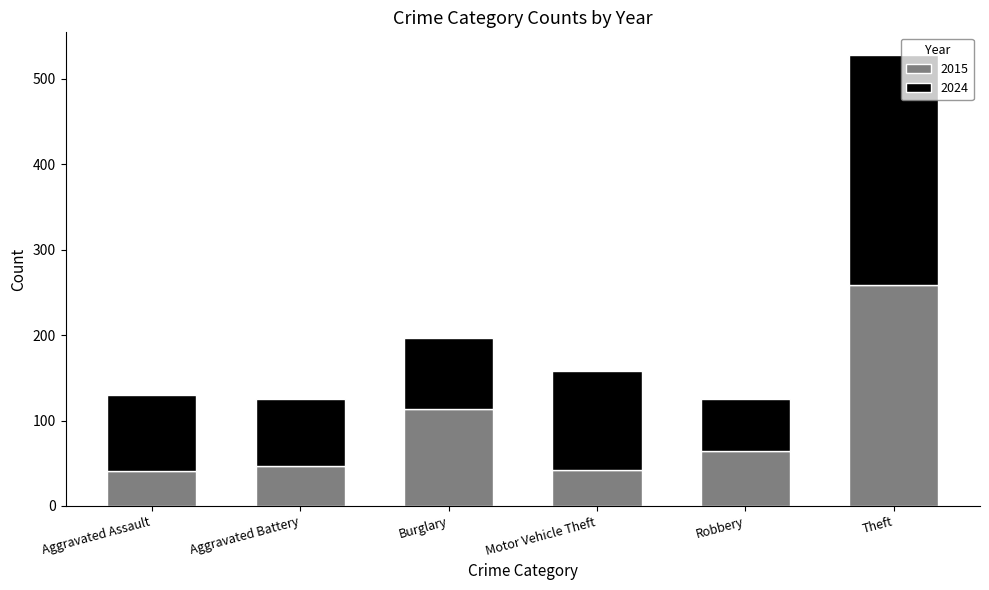

At which label does 2015 reach its peak?

Theft